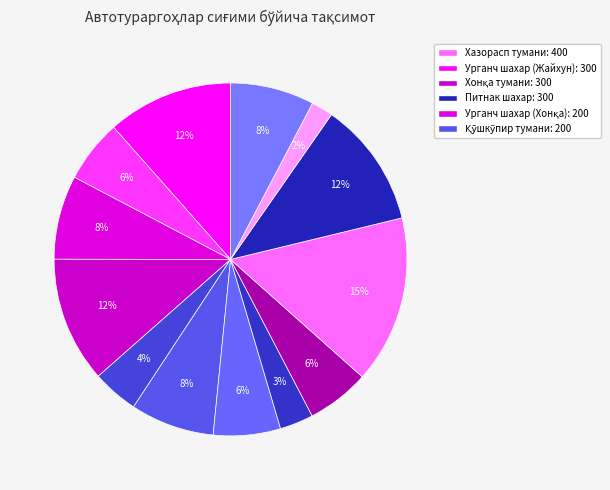

Is there a majority slice in this chart?

No